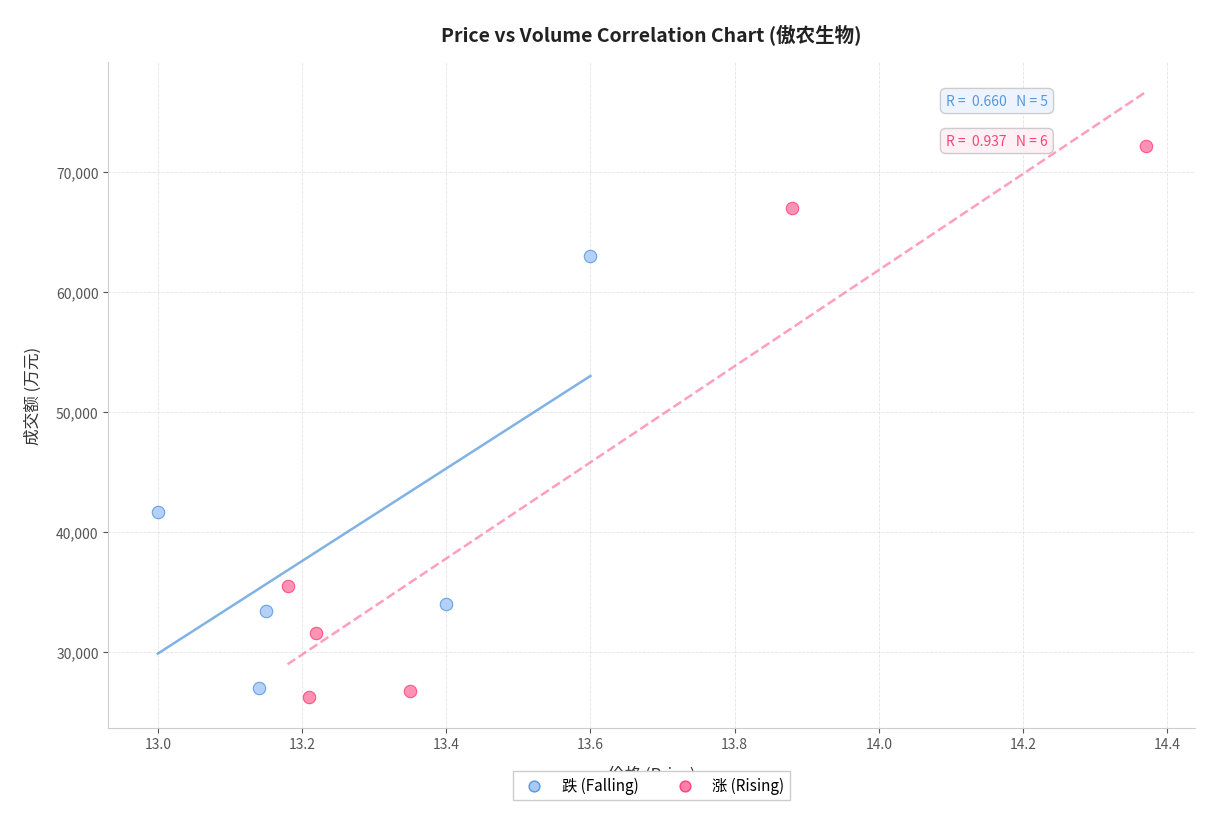

What are all the series names shown in the legend?

跌 (Falling), 涨 (Rising)